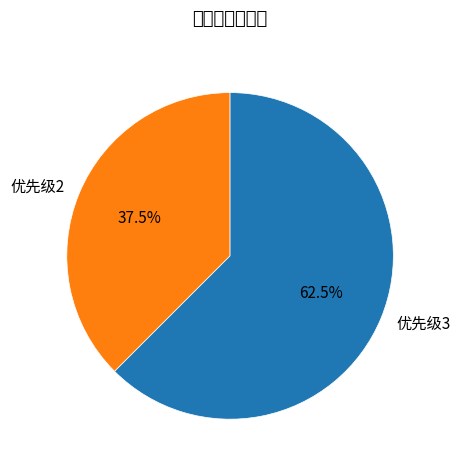

Count the number of slices in the pie.

2